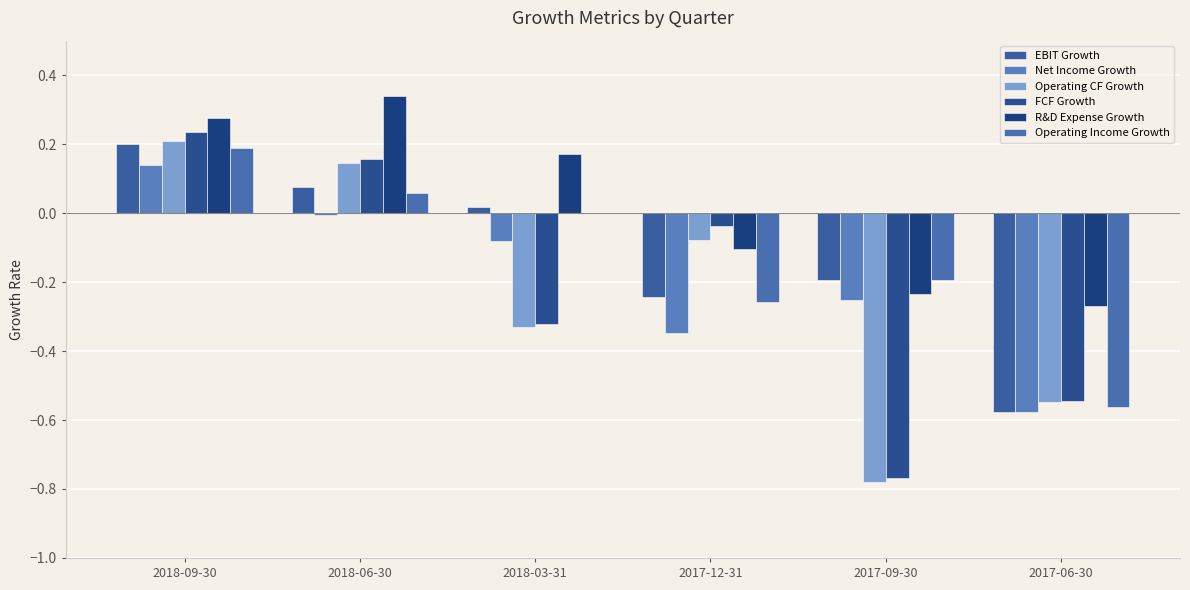

Reading left to right, list all the values displayed in this chart.

EBIT Growth: 0.2	0.1	0.0	-0.2	-0.2	-0.6
Net Income Growth: 0.1	-0.0	-0.1	-0.3	-0.3	-0.6
Operating CF Growth: 0.2	0.1	-0.3	-0.1	-0.8	-0.5
FCF Growth: 0.2	0.2	-0.3	-0.0	-0.8	-0.5
R&D Expense Growth: 0.3	0.3	0.2	-0.1	-0.2	-0.3
Operating Income Growth: 0.2	0.1	0.0	-0.3	-0.2	-0.6